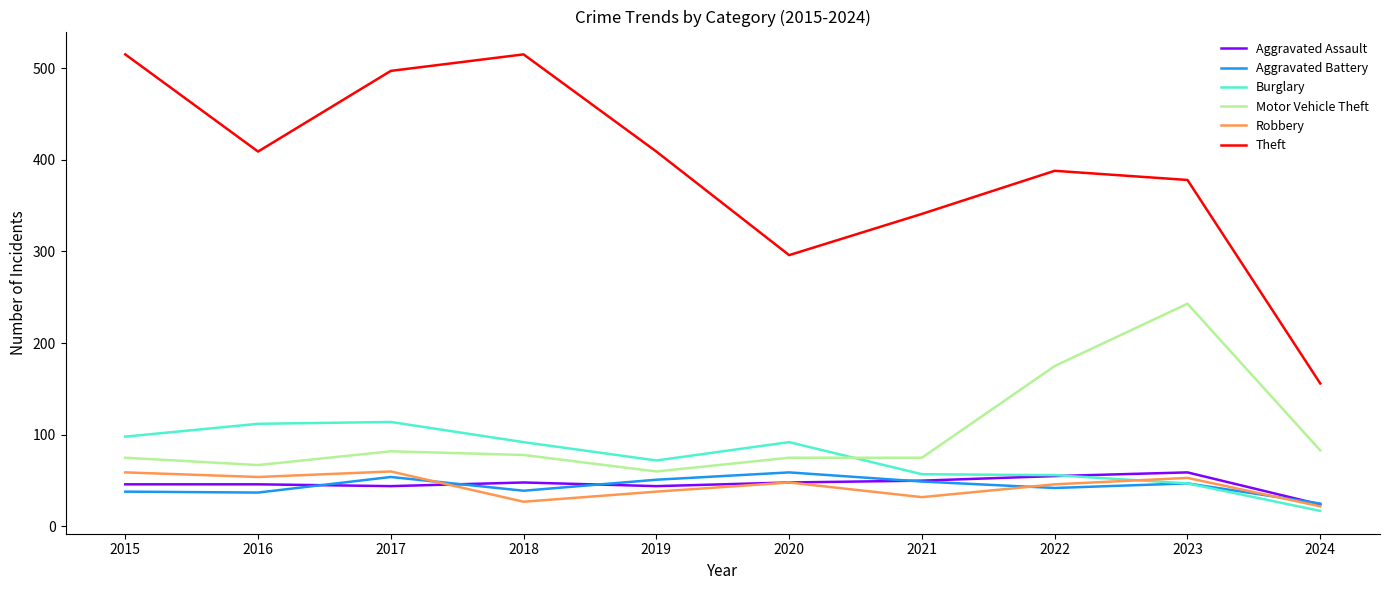

What is the maximum value shown in the chart?

515